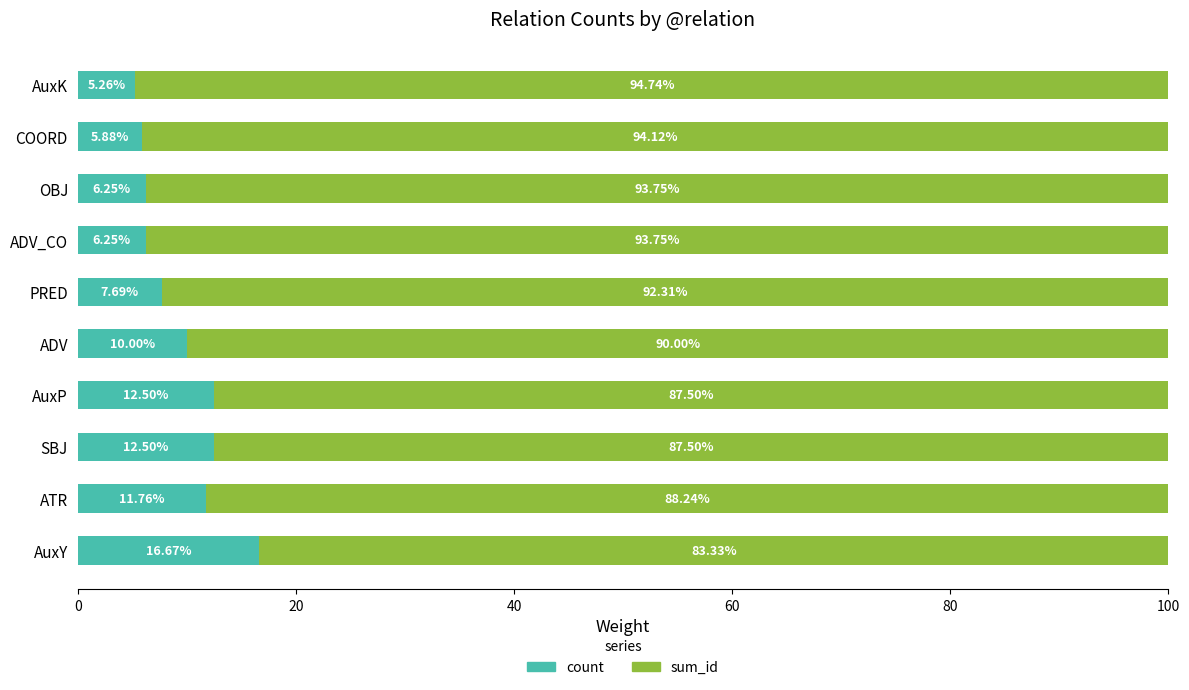

Which category has the lowest value in the count series?

AuxK